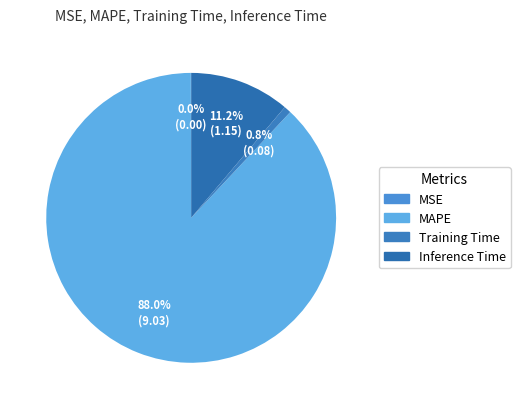

Is Inference Time the majority of the pie?

No